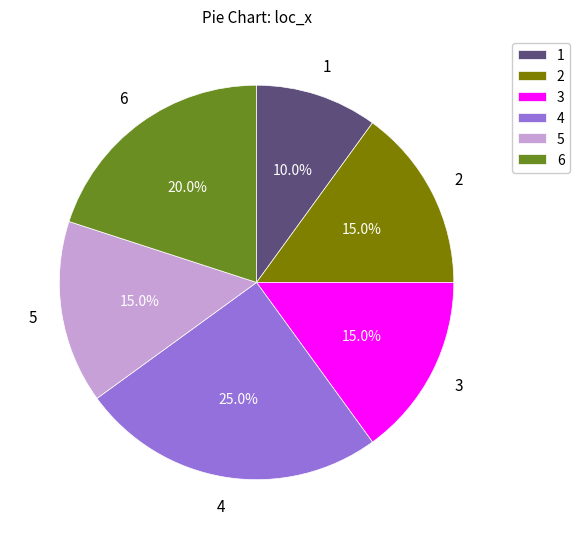

Does any single category account for the majority?

No